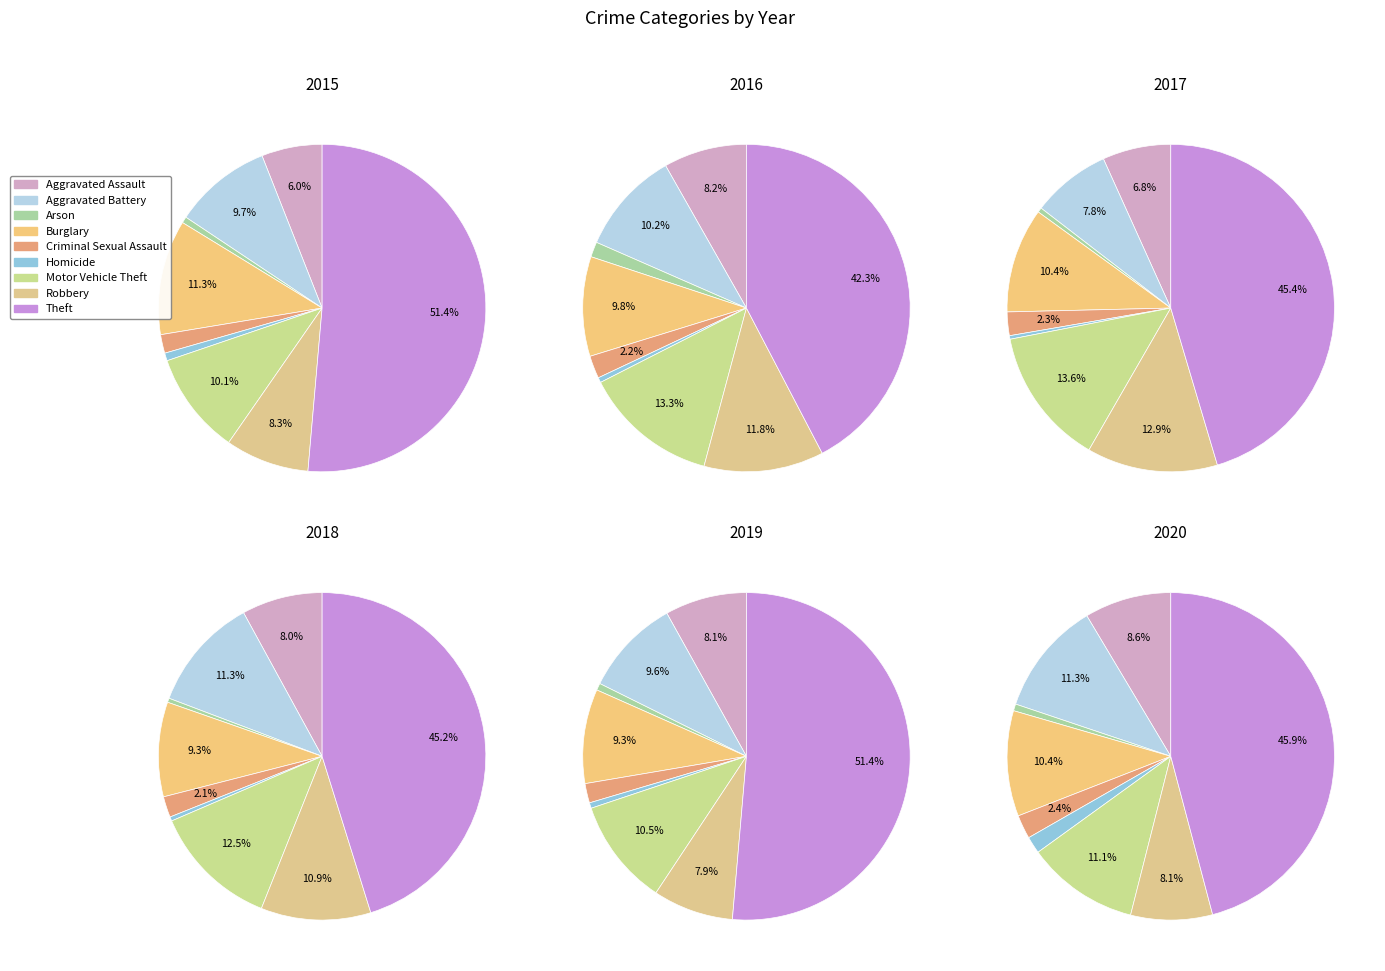

Does any single category account for the majority?

Yes